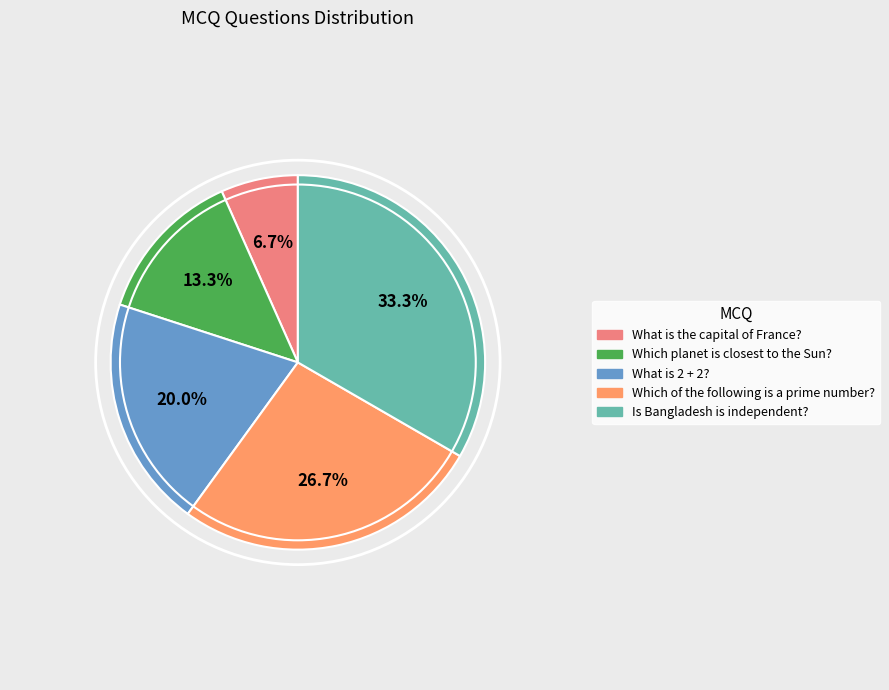

Rank the categories by value from lowest to highest.

What is the capital of France?, Which planet is closest to the Sun?, What is 2 + 2?, Which of the following is a prime number?, Is Bangladesh is independent?